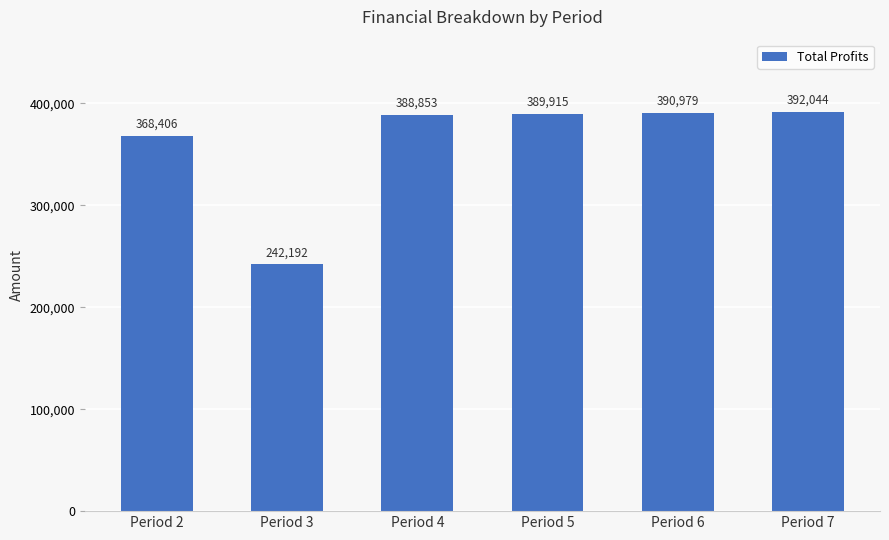

Does the chart contain stacked bars?

No